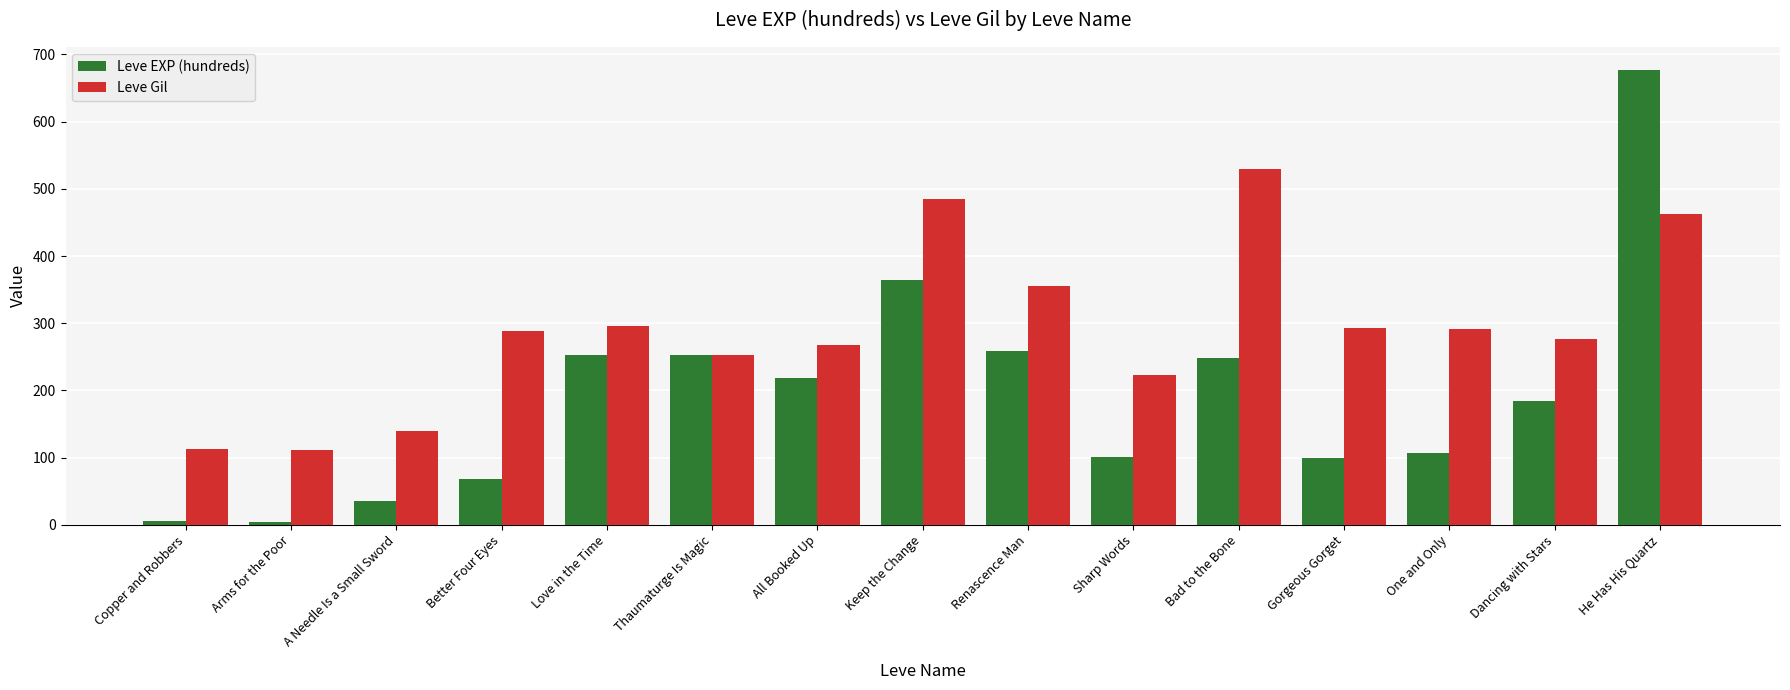

Where is Leve EXP (hundreds) nearest to the value 340?

Keep the Change